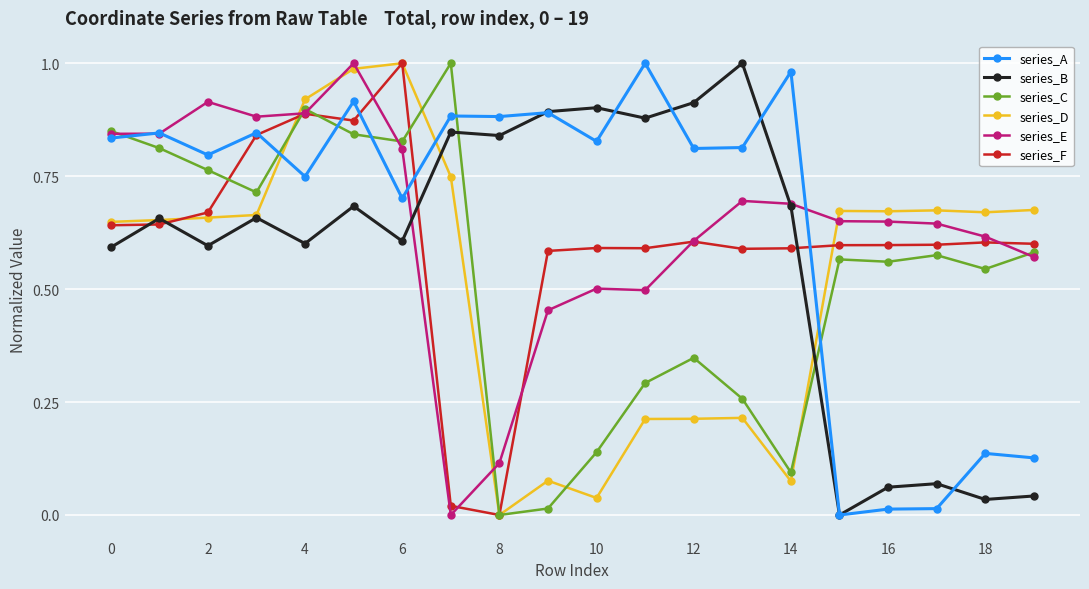

True or false: series_C has more than 0 points higher than both neighbors.

True